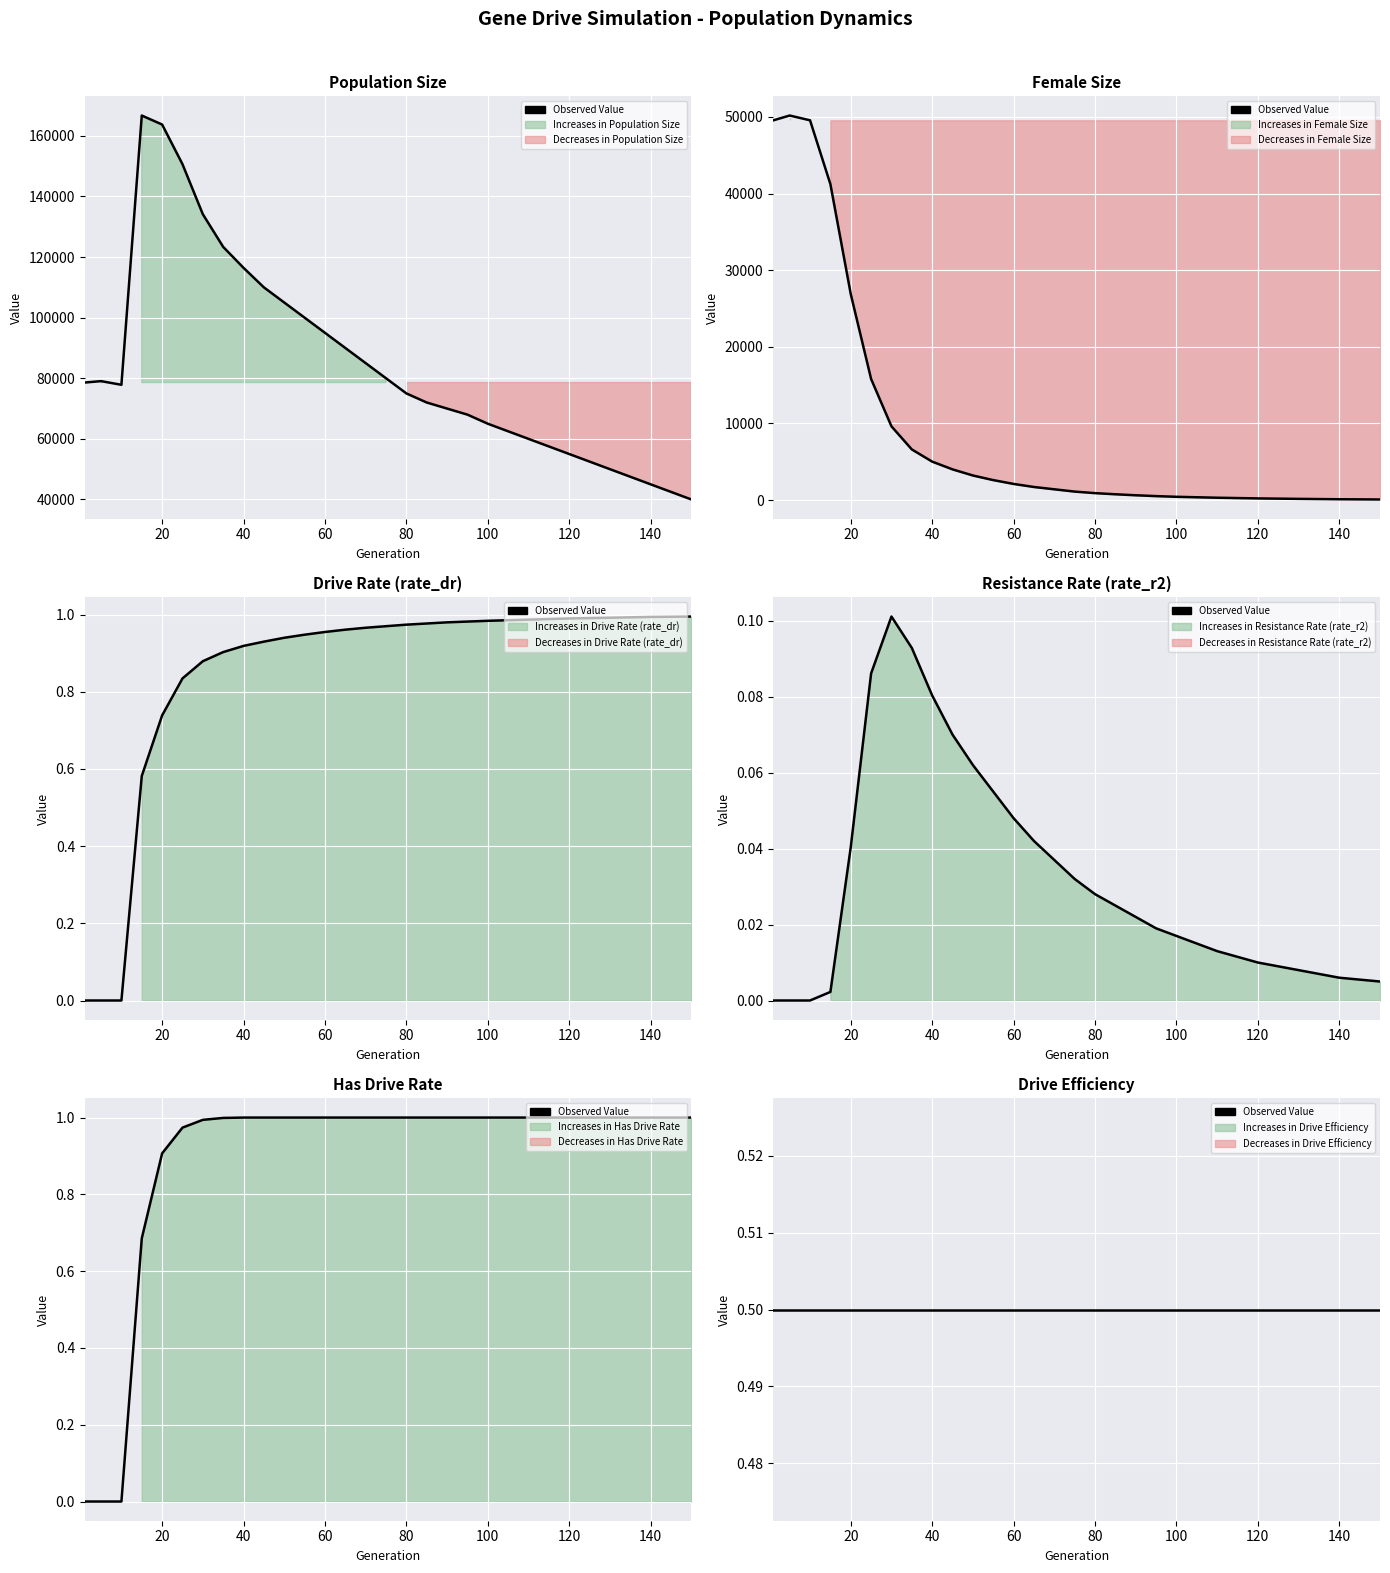

Count the number of categories in the chart.

26